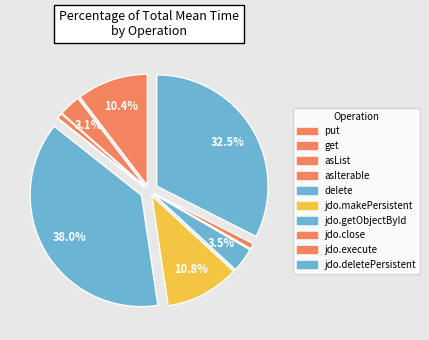

Is it true that asIterable is 1% of the pie?

False